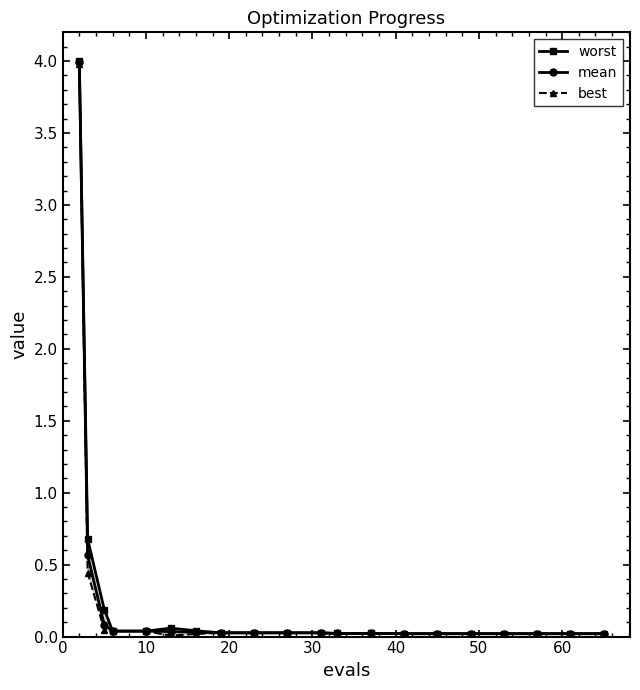

Reading left to right, extract all data points from this chart.

worst: 4.0	0.7	0.2	0.0	0.0	0.1	0.0	0.0	0.0	0.0	0.0	0.0	0.0	0.0	0.0	0.0	0.0	0.0	0.0	0.0
mean: 4.0	0.6	0.1	0.0	0.0	0.0	0.0	0.0	0.0	0.0	0.0	0.0	0.0	0.0	0.0	0.0	0.0	0.0	0.0	0.0
best: 4.0	0.4	0.0	0.0	0.0	0.0	0.0	0.0	0.0	0.0	0.0	0.0	0.0	0.0	0.0	0.0	0.0	0.0	0.0	0.0